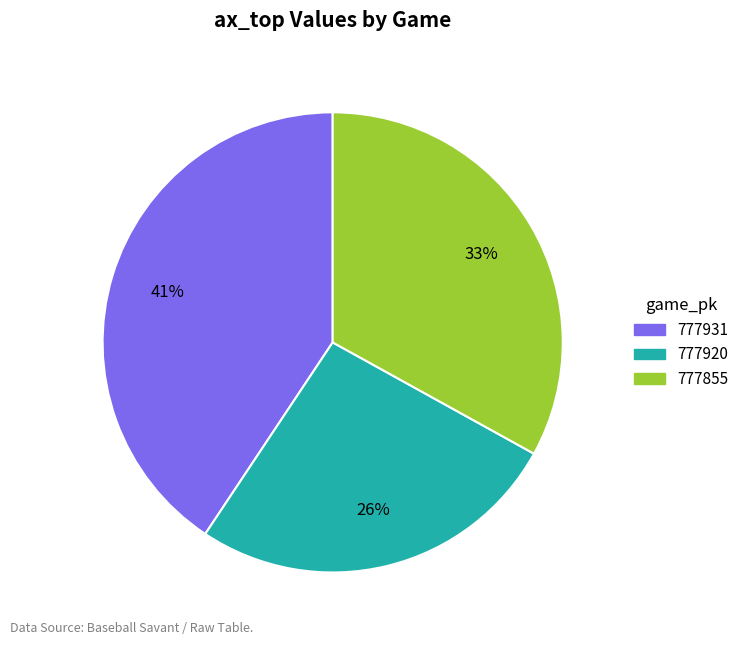

Do 777920 and 777931 together represent more than half of the pie?

Yes